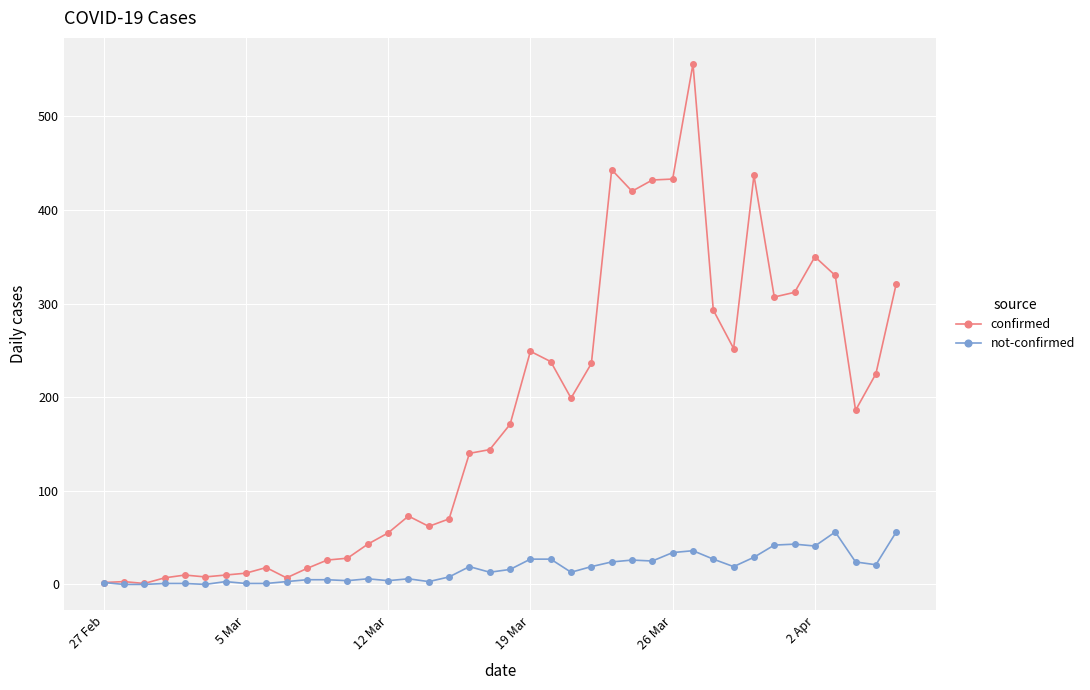

Which series has the widest spread of values?

confirmed